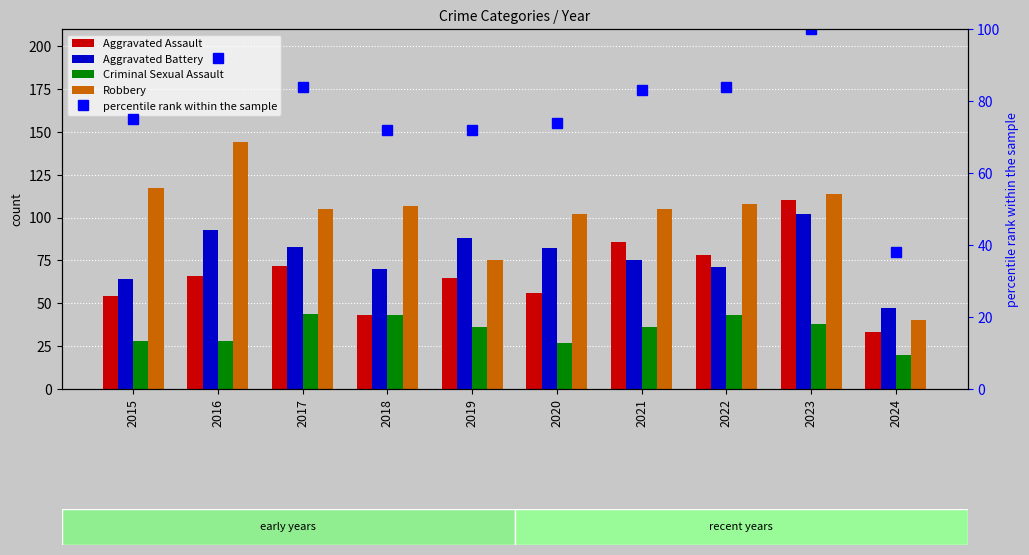

What is the average value of the Aggravated Assault series?

66